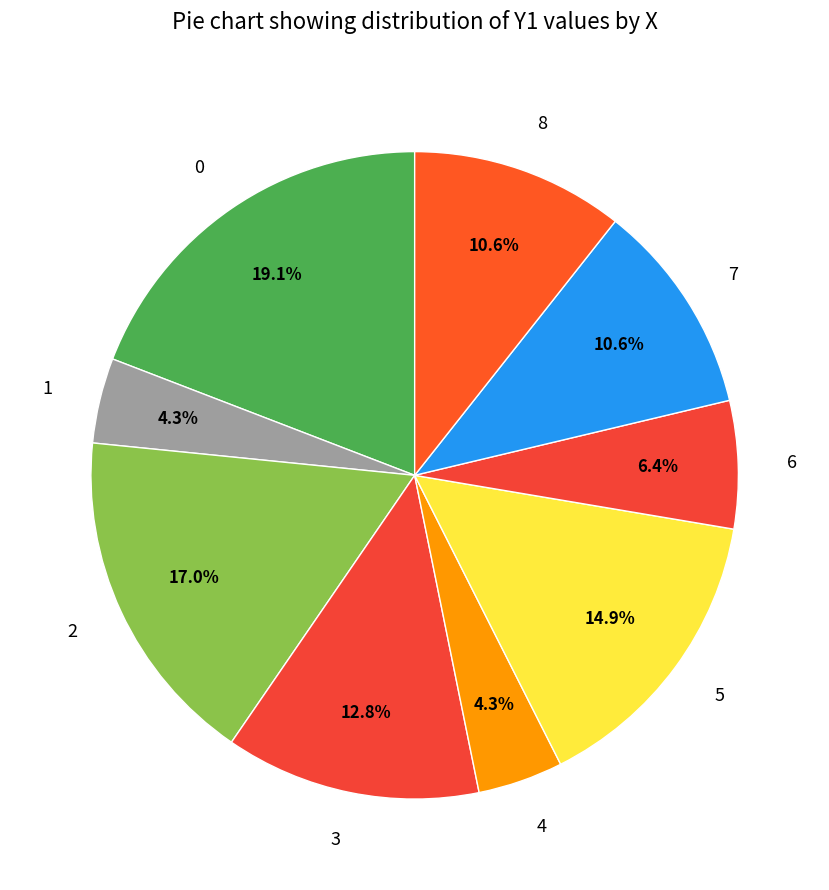

What percentage is the 8 slice, to the nearest percent?

11%